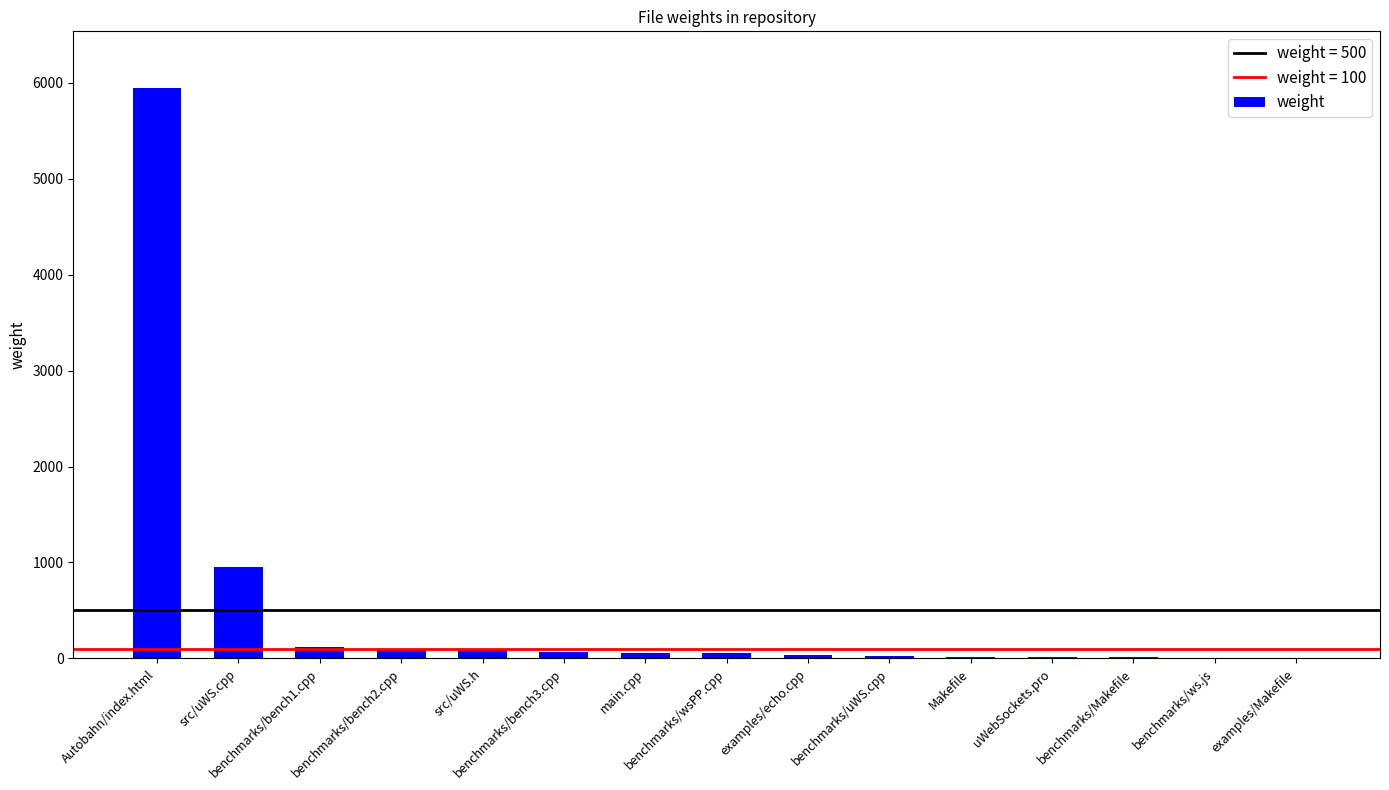

Where is the data nearest to the value 2973?

src/uWS.cpp